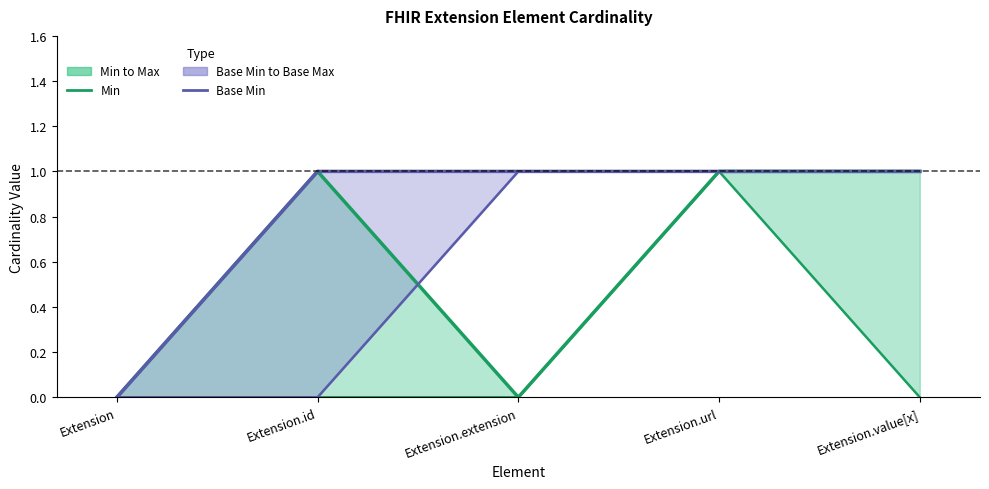

At how many categories does at least one series exceed 0?

3